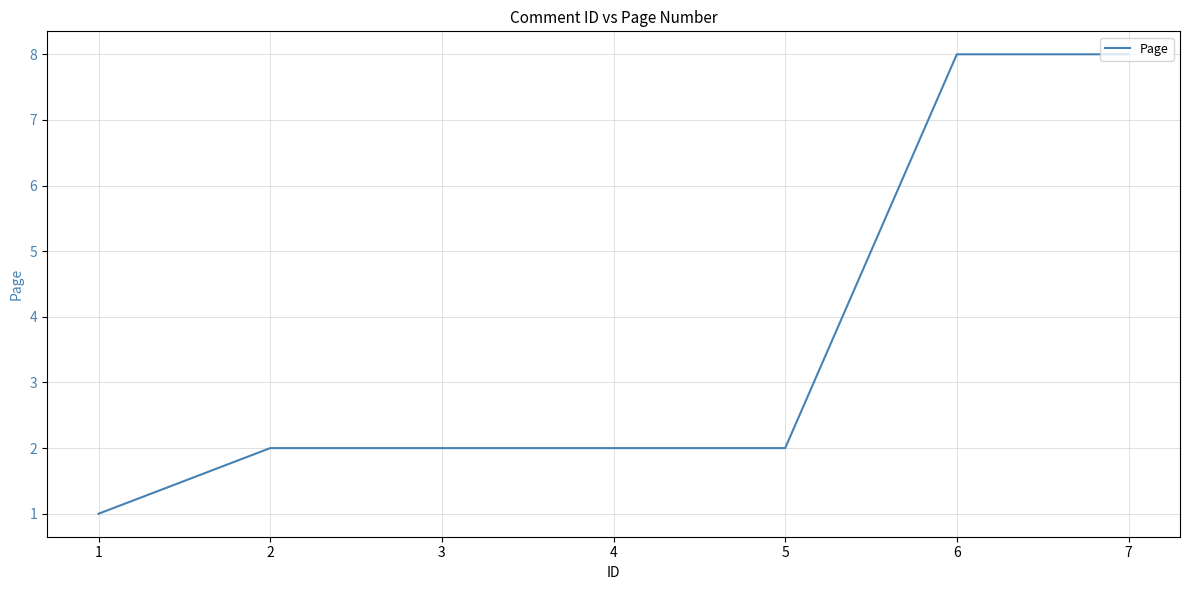

Reading left to right, what are all the values shown in this chart?

1	2	2	2	2	8	8